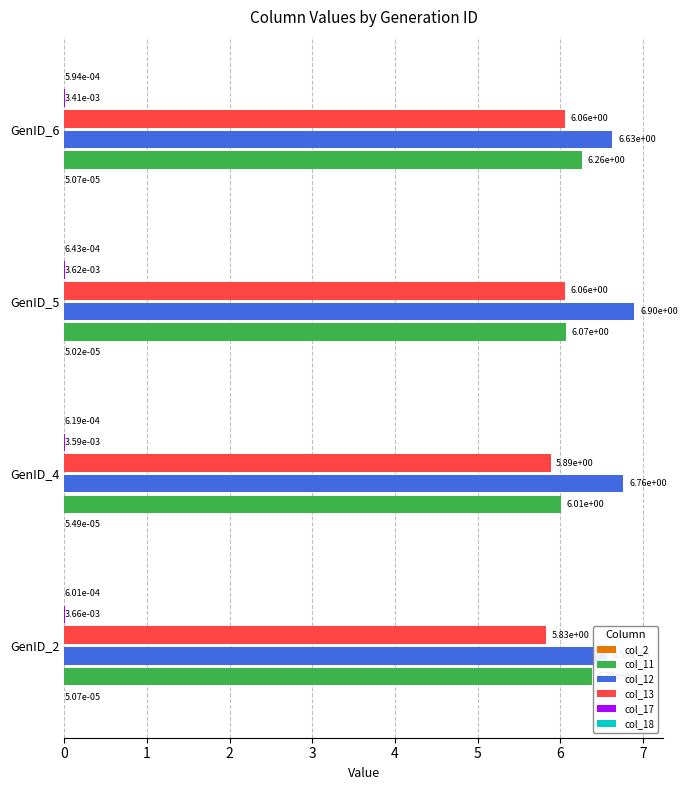

Is it true that col_2 equals 0.0 at GenID_4?

True